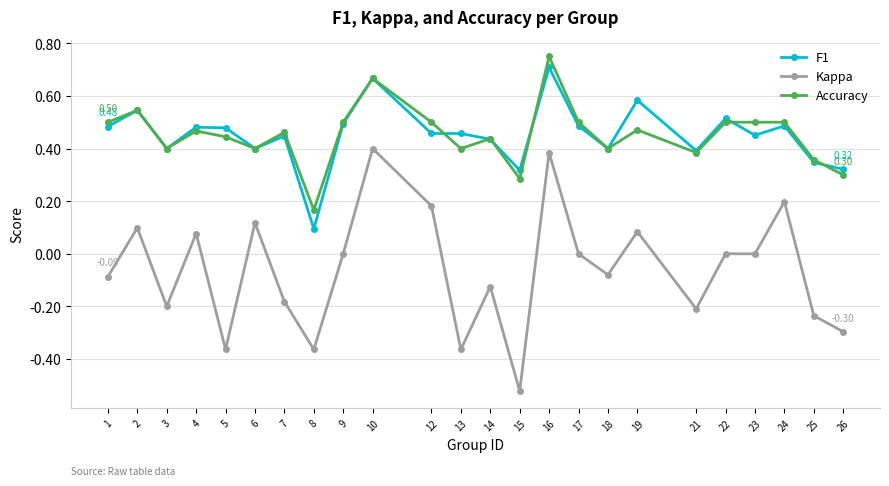

At which category is the sum across all series the highest?

16